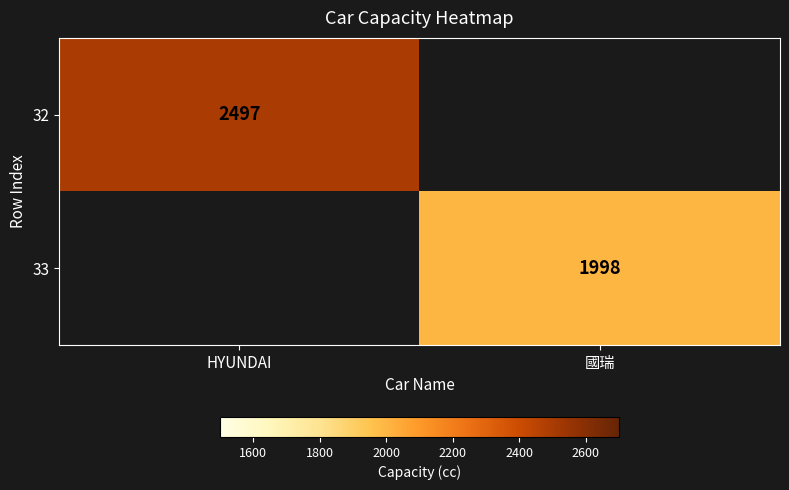

The 32 series shows 2497 at HYUNDAI. True or false?

True